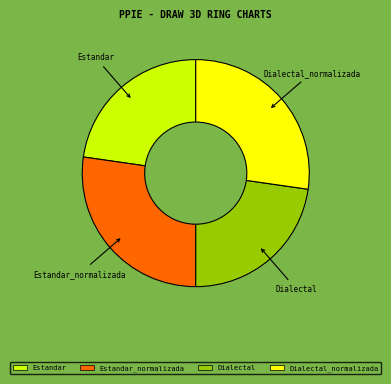

Is there any slice that represents more than half of the pie?

No